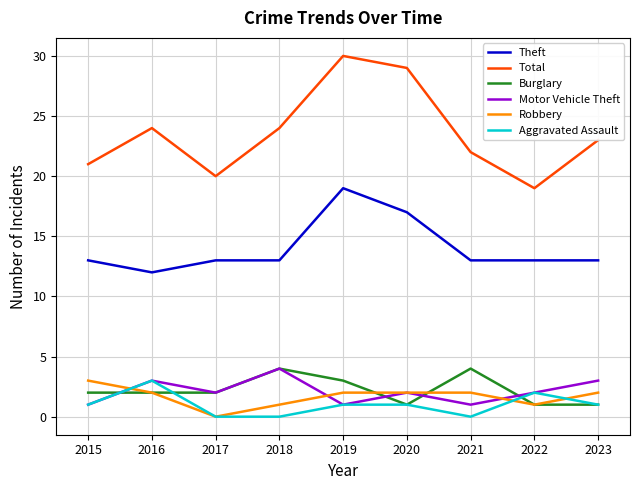

How many lines are shown in the chart?

6